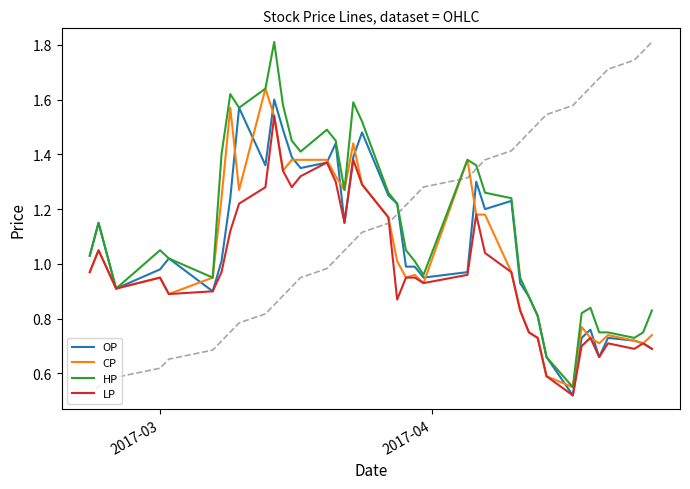

What is the maximum value shown in the chart?

1.8